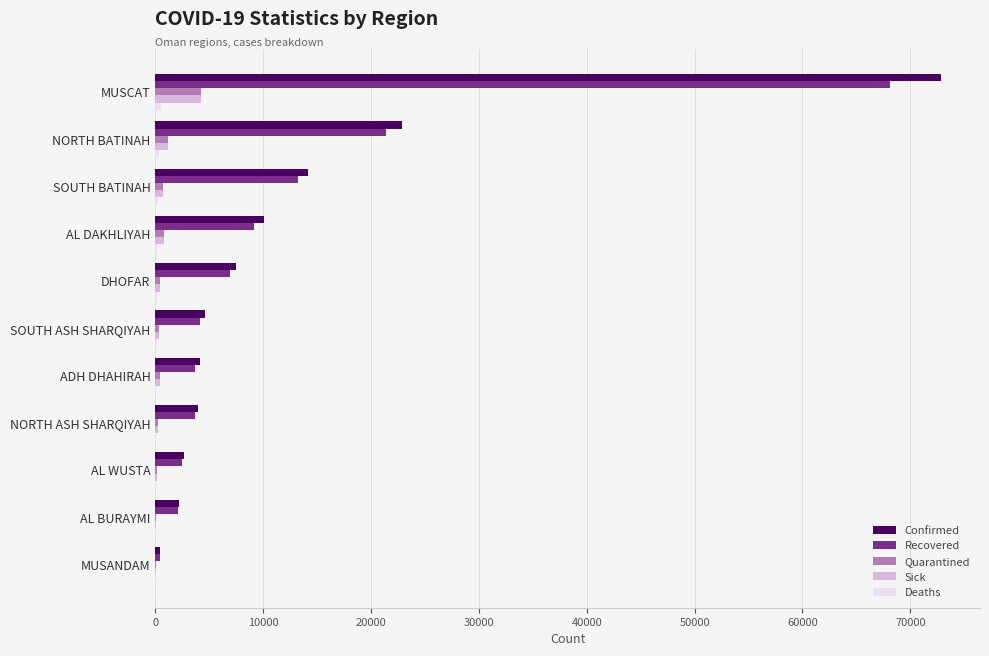

At which category is the sum across all series the highest?

MUSCAT